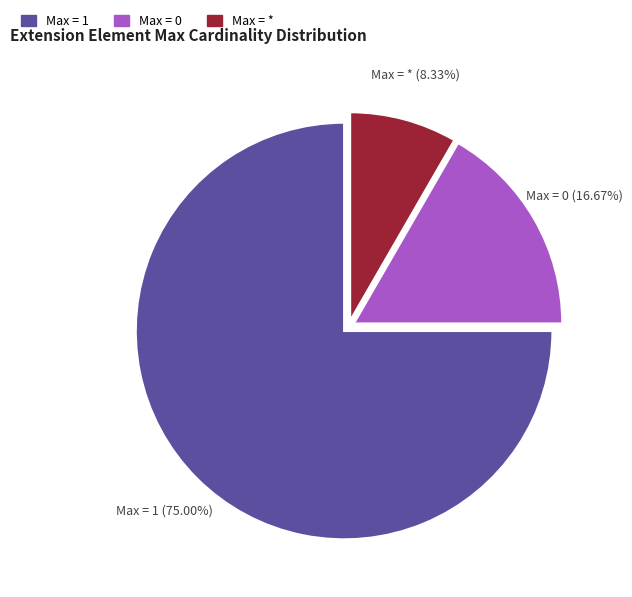

To the nearest percent, what is the average slice percentage?

33%